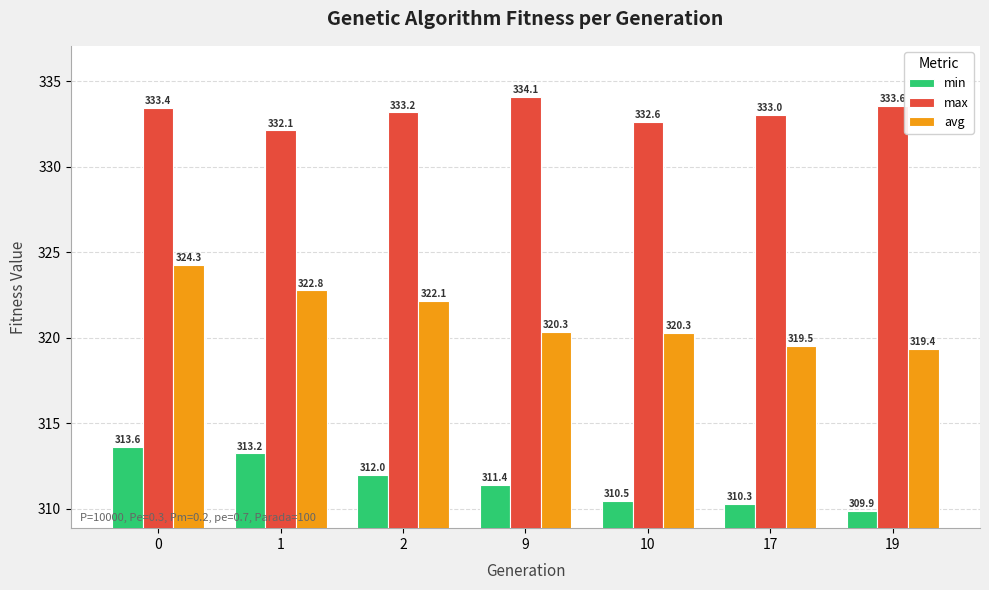

True or false: min has a value of 313.2 at 1.

True